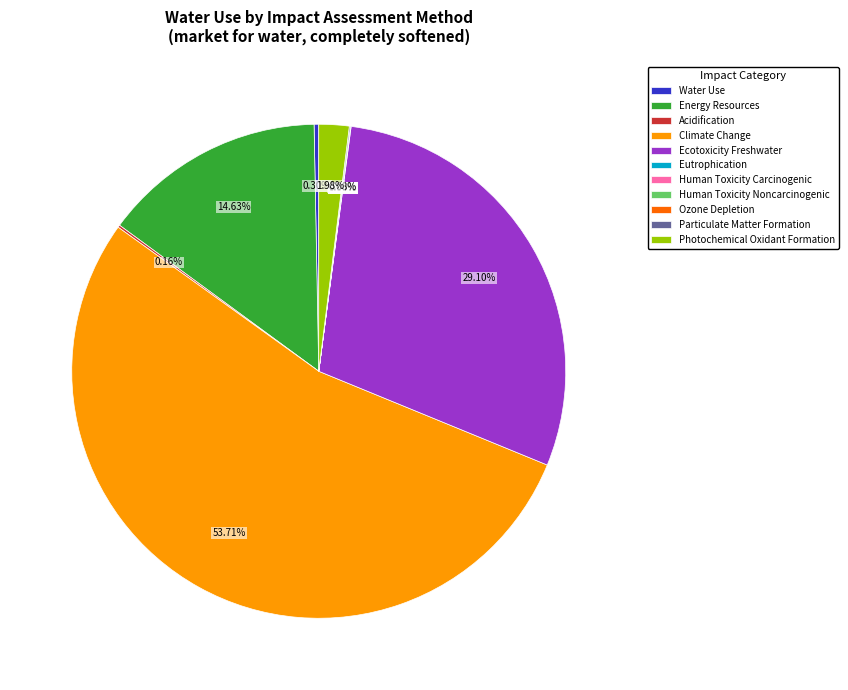

True or false: Ecotoxicity Freshwater accounts for 19% of the total.

False